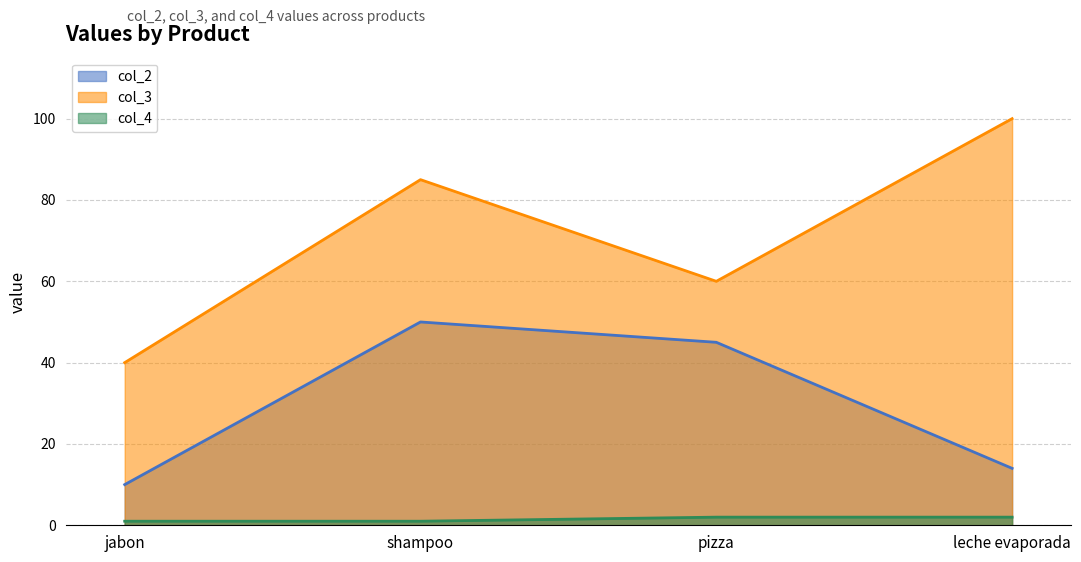

The col_2 series shows 45 at pizza. True or false?

True